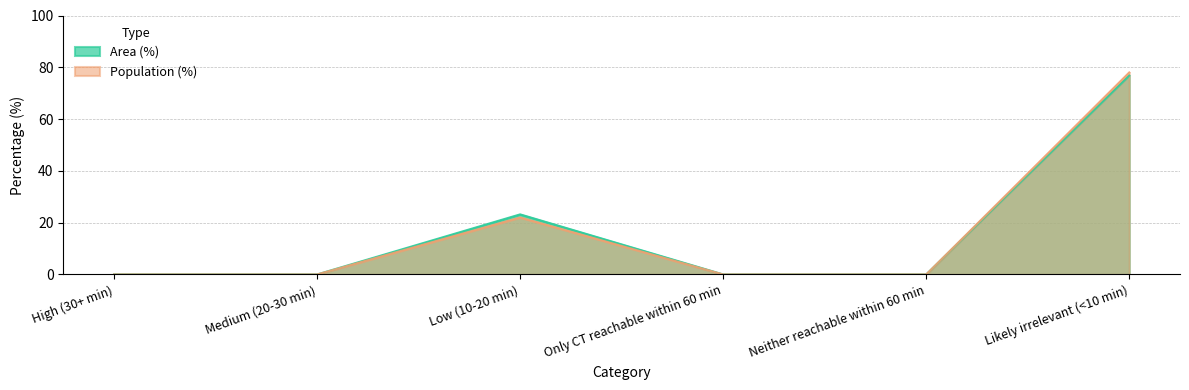

What is the label of the 1st point from the right?

Likely irrelevant (<10 min)